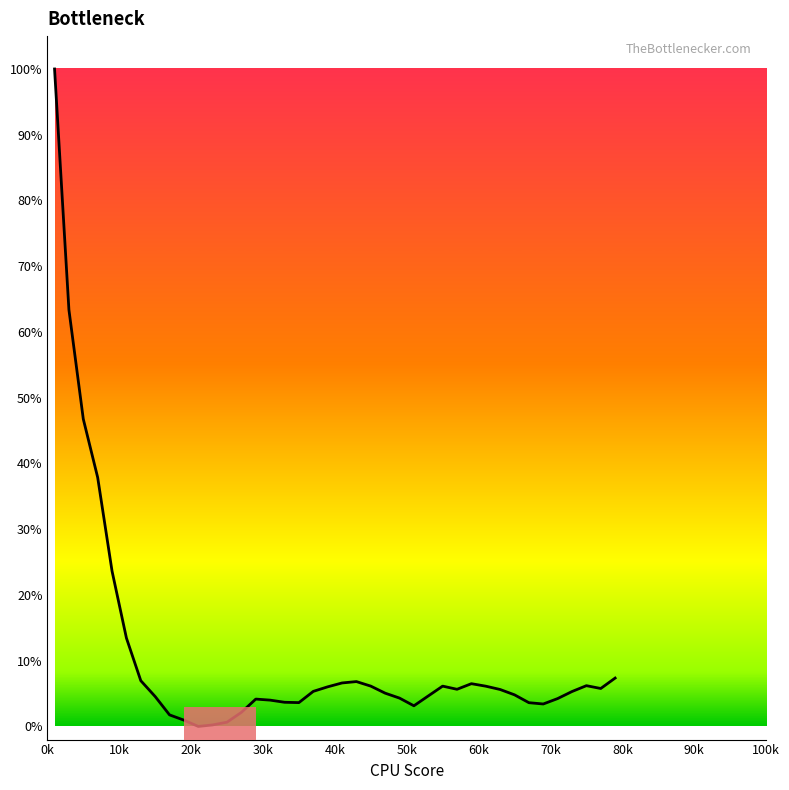

What is the difference between the maximum and minimum values?

100.0